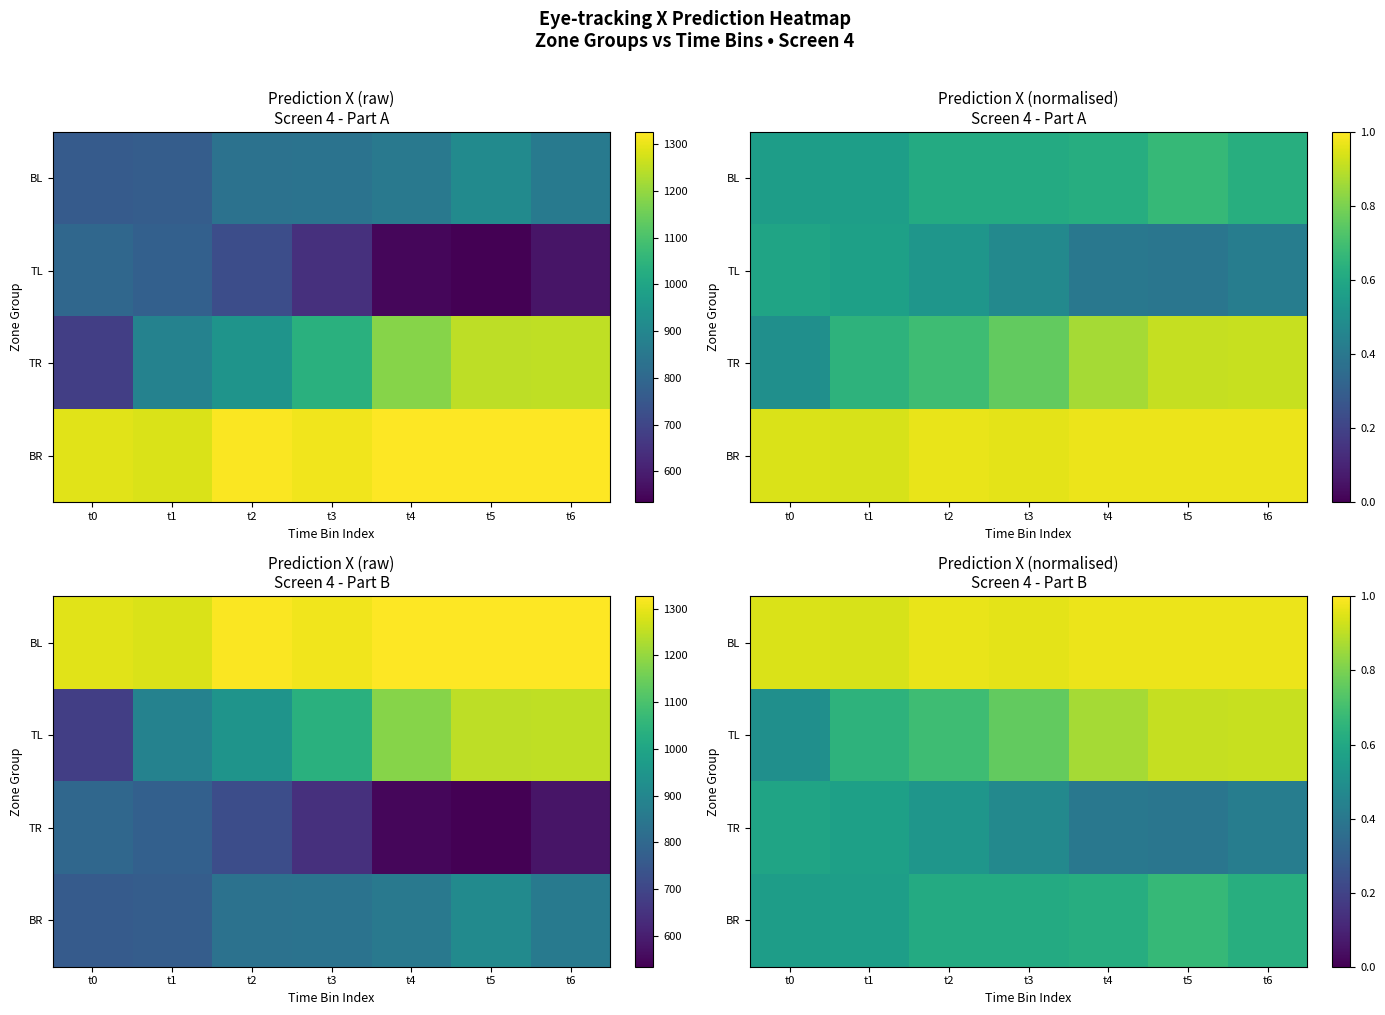

The BR series shows 0.6 at t4. True or false?

True